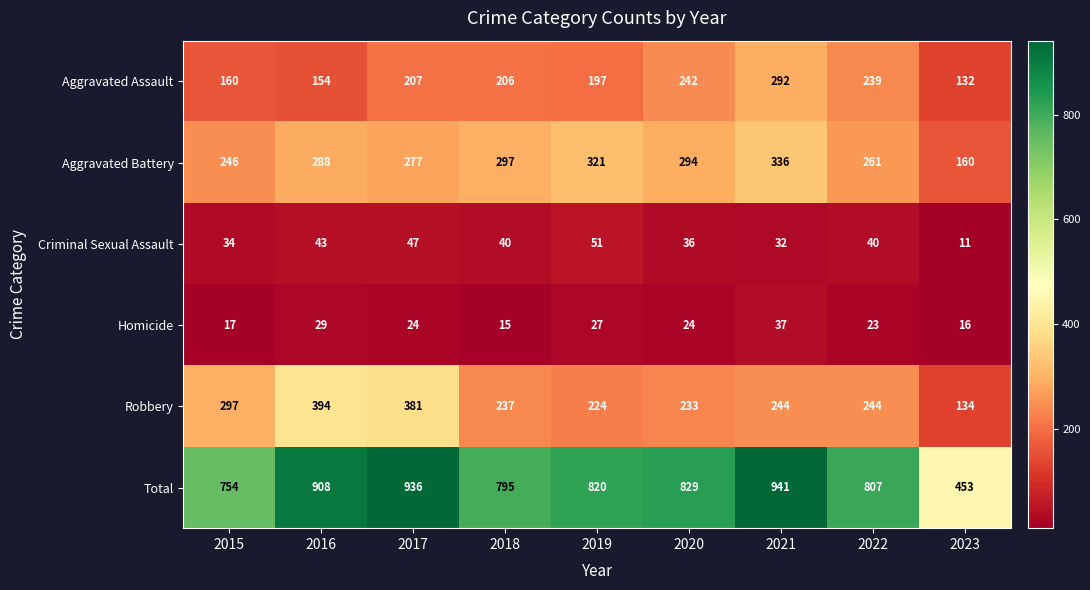

Where does the Total series first go above 820?

2016